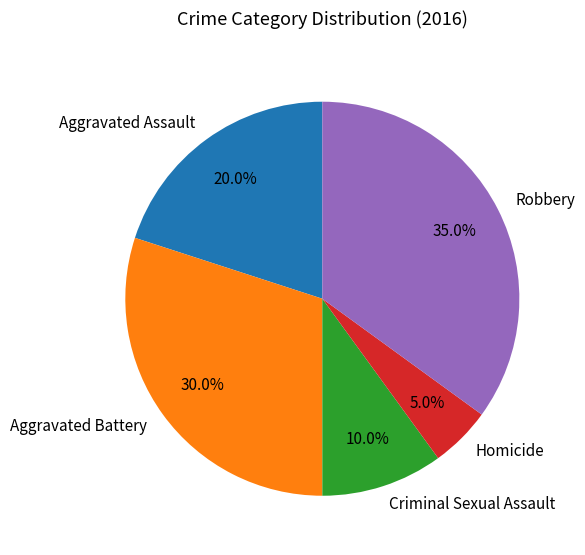

Does any single category account for the majority?

No